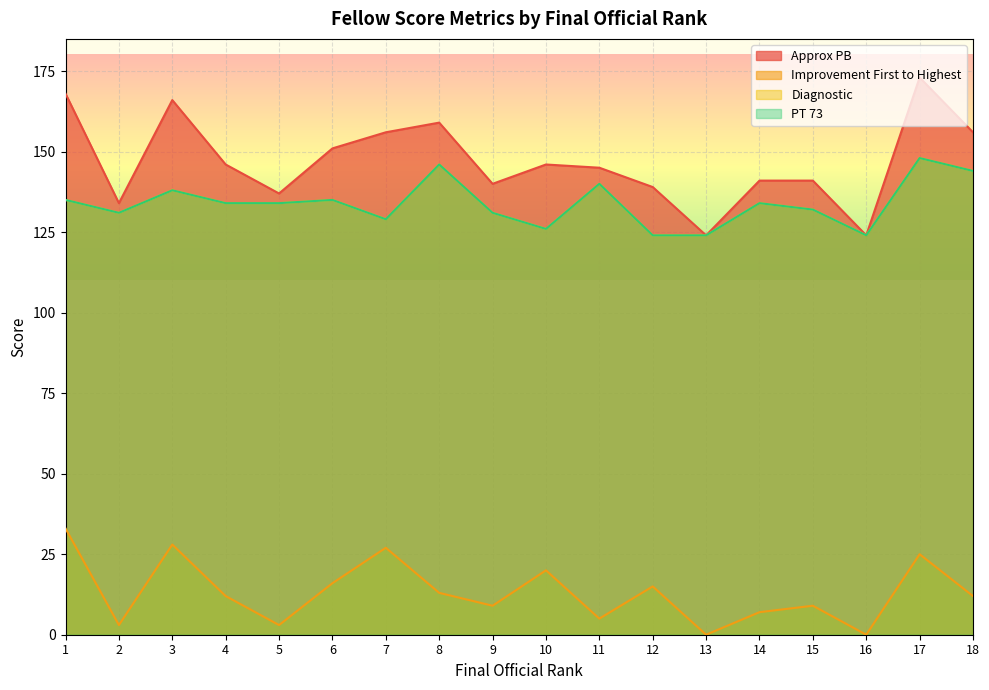

The Improvement First to Highest series shows 33 at 1. True or false?

True